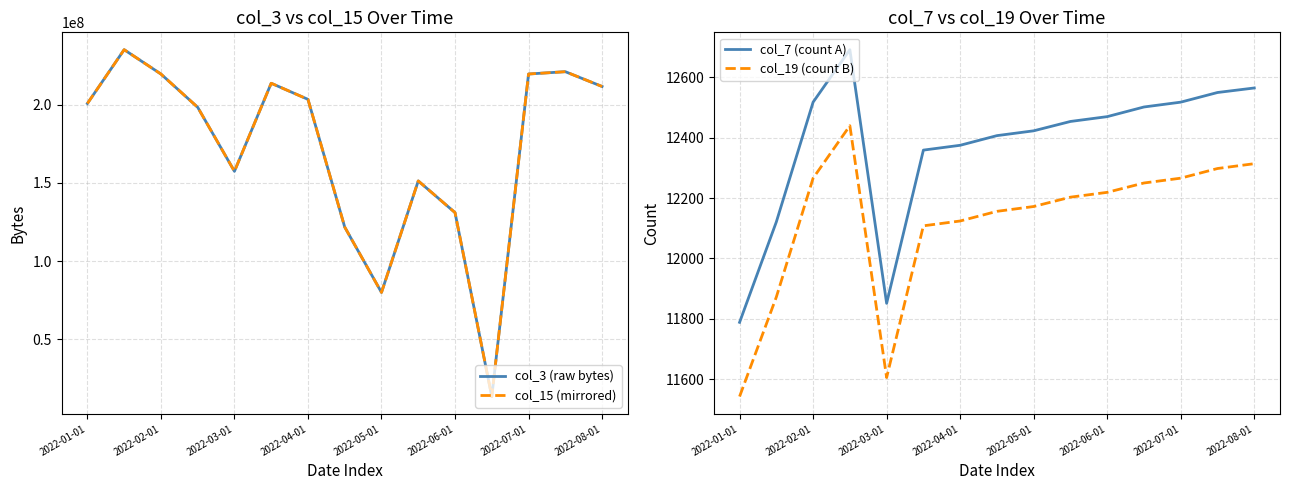

True or false: col_7 (count A) and col_19 (count B) cross at least once.

False